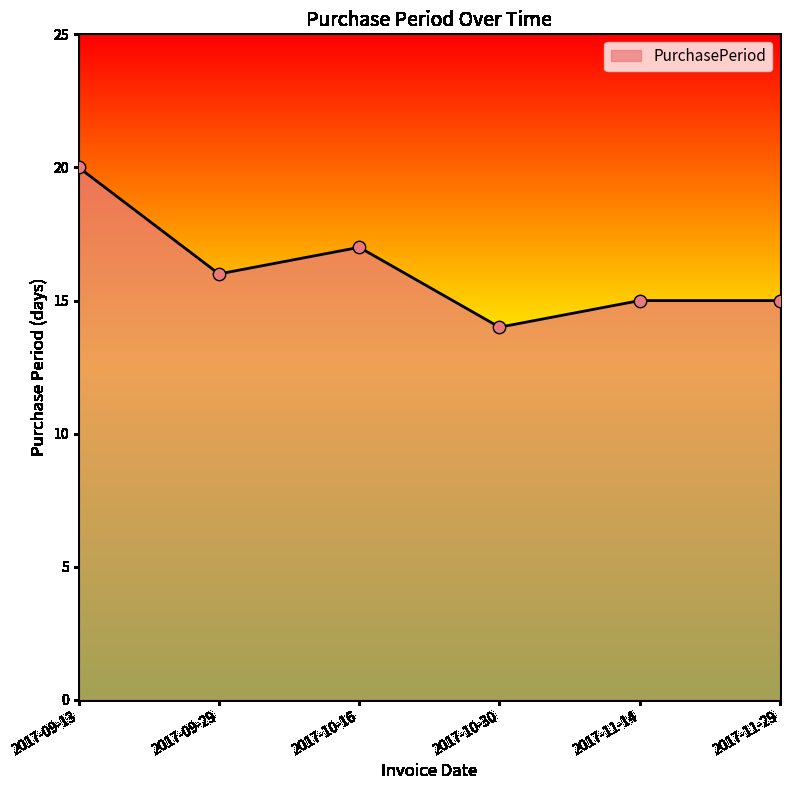

What is the change in value from 2017-09-29 to 2017-11-14?

-1